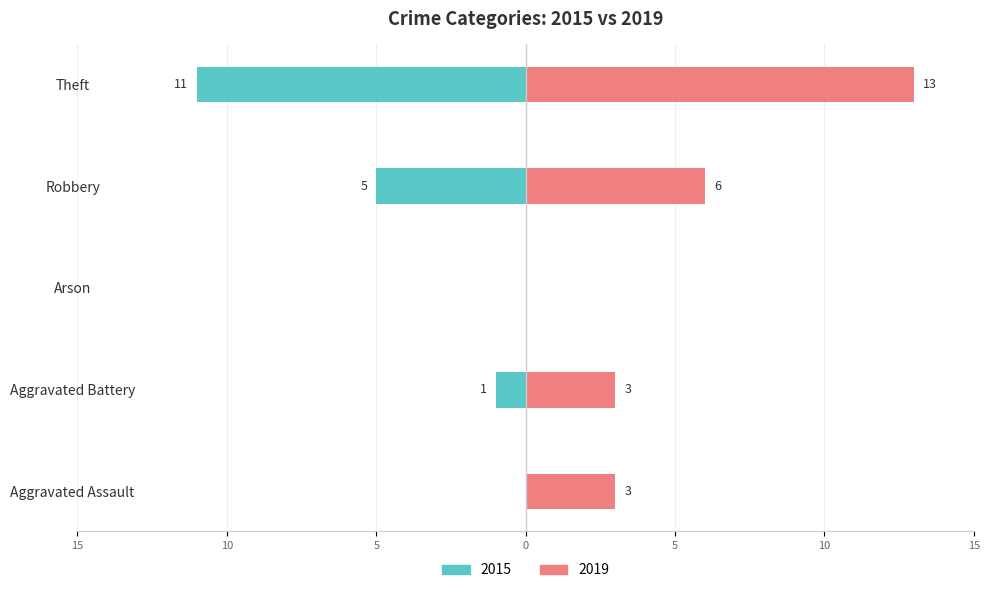

What is the difference between the 2019 values at Aggravated Assault and Arson?

3